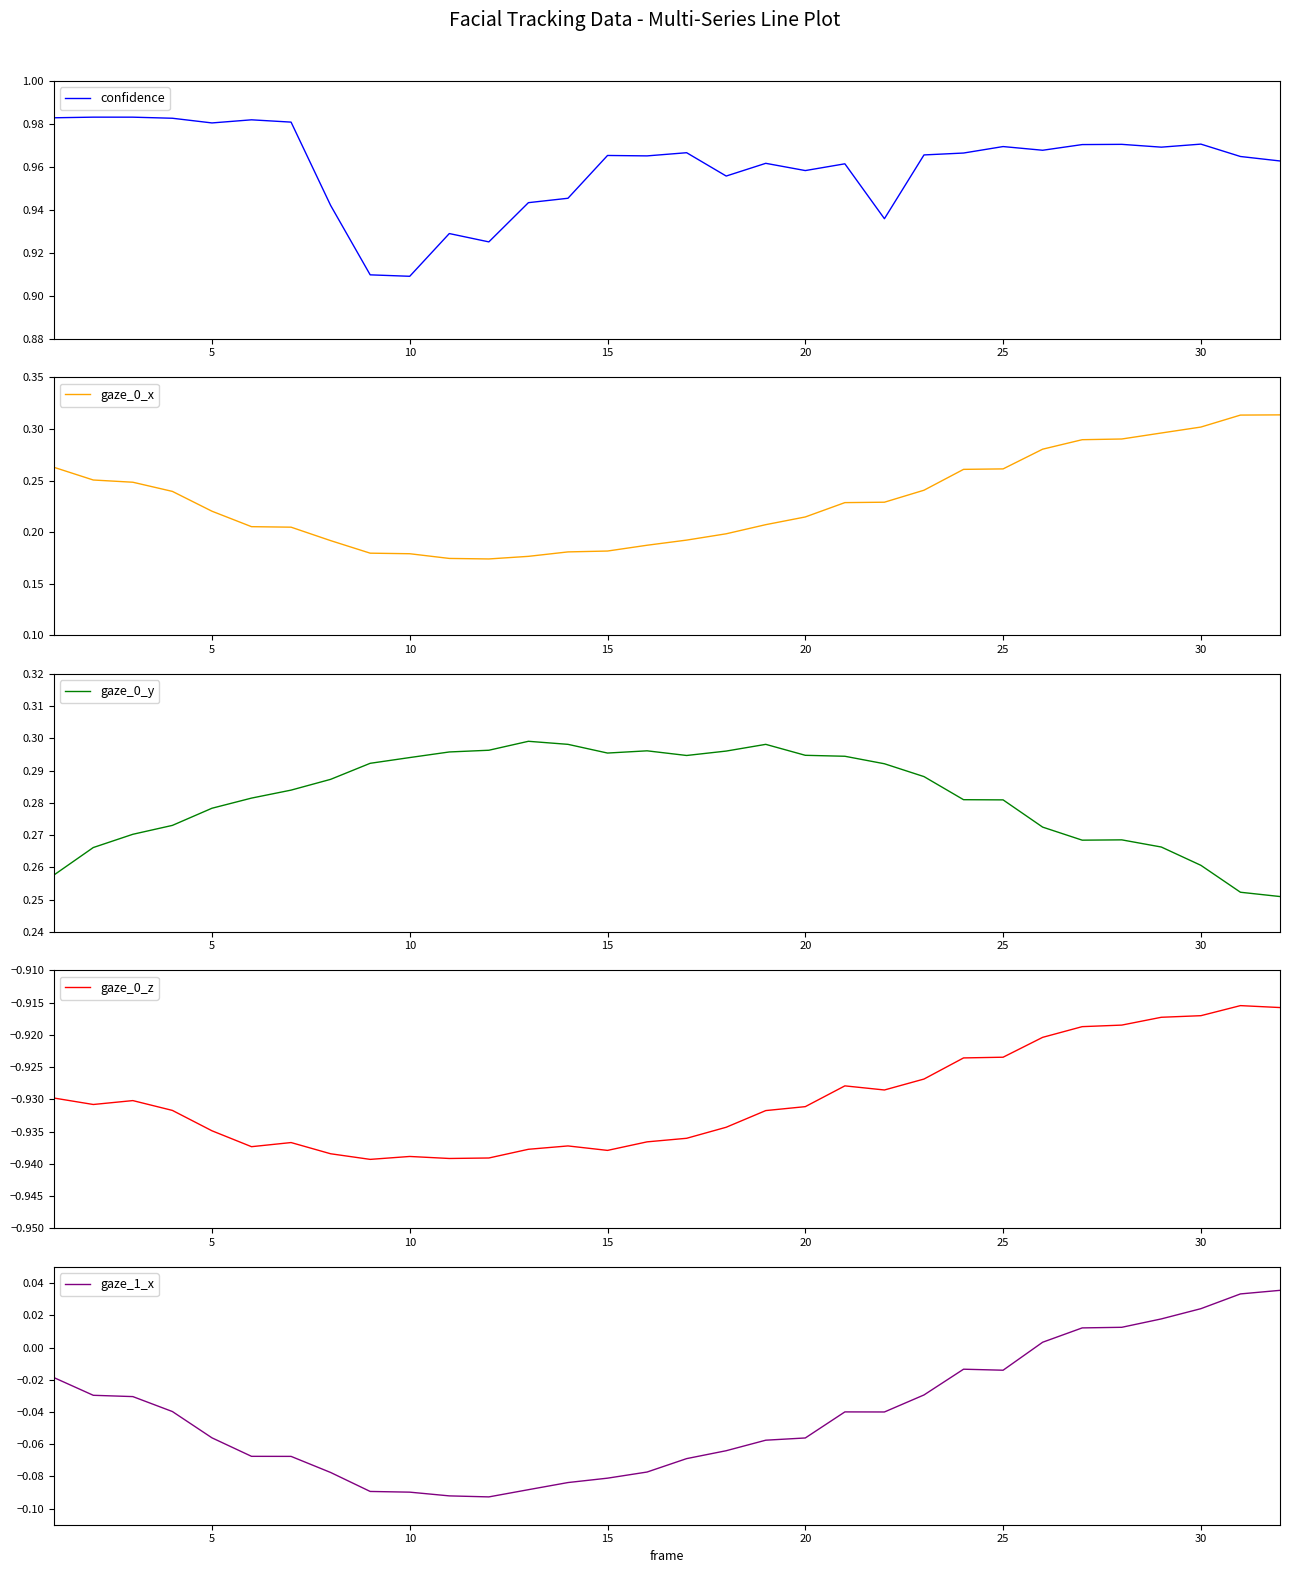

How many values in the gaze_1_x series are below 0?

25